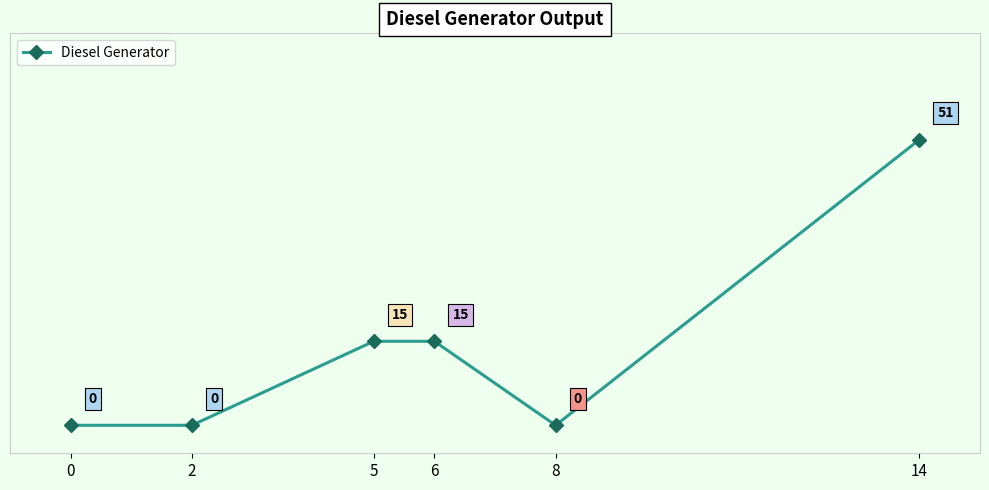

How many values are below 15?

3